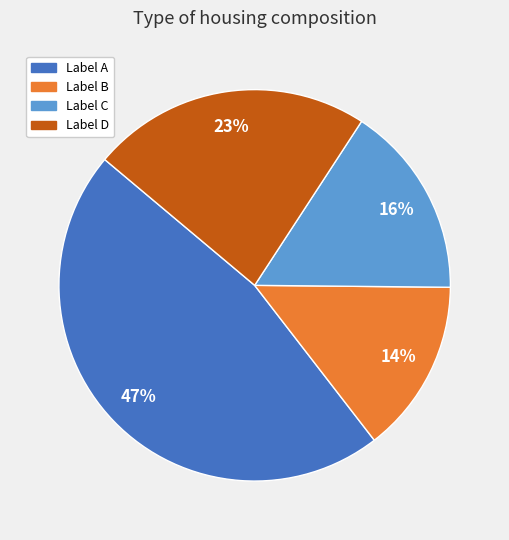

To the nearest percent, what is the average slice percentage?

25%